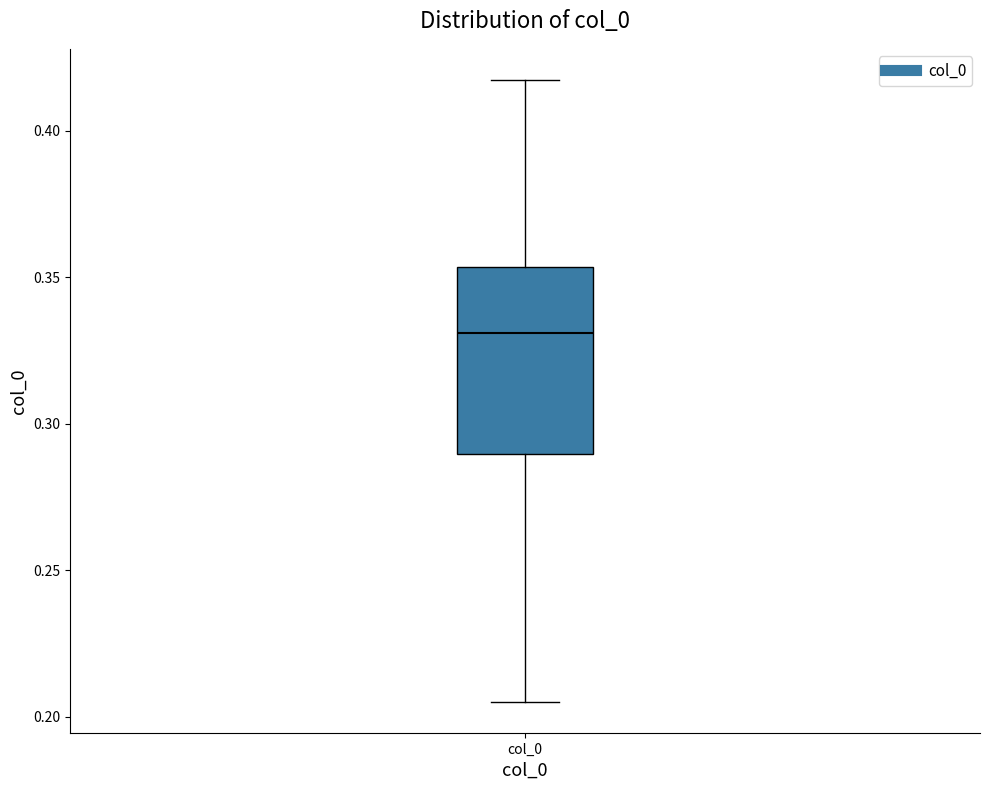

Transcribe this box plot: give where the median line is, the range the box spans, and where the two whiskers end, as read against the y-axis. The values are not printed on the chart, so give them approximately, as read against the axis.

median 0.330, box 0.290 to 0.355, whiskers 0.205 to 0.415